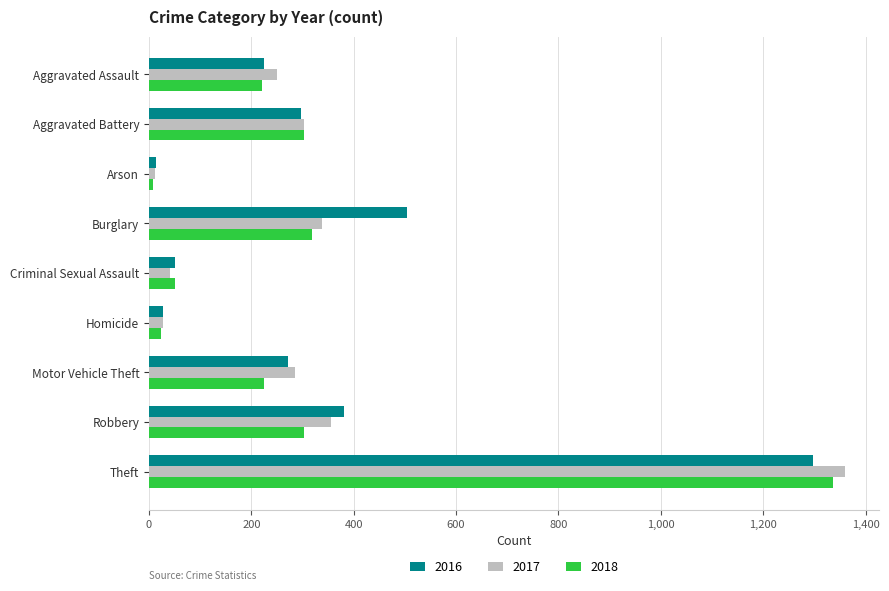

Where is 2017 nearest to the value 685?

Robbery